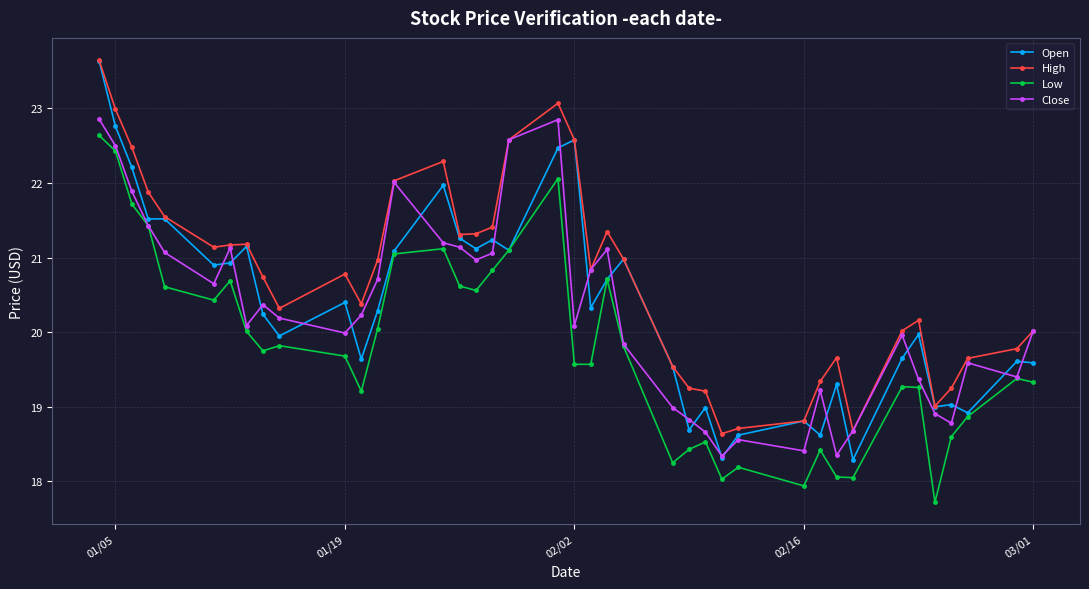

True or false: Low and High intersect in this chart.

False